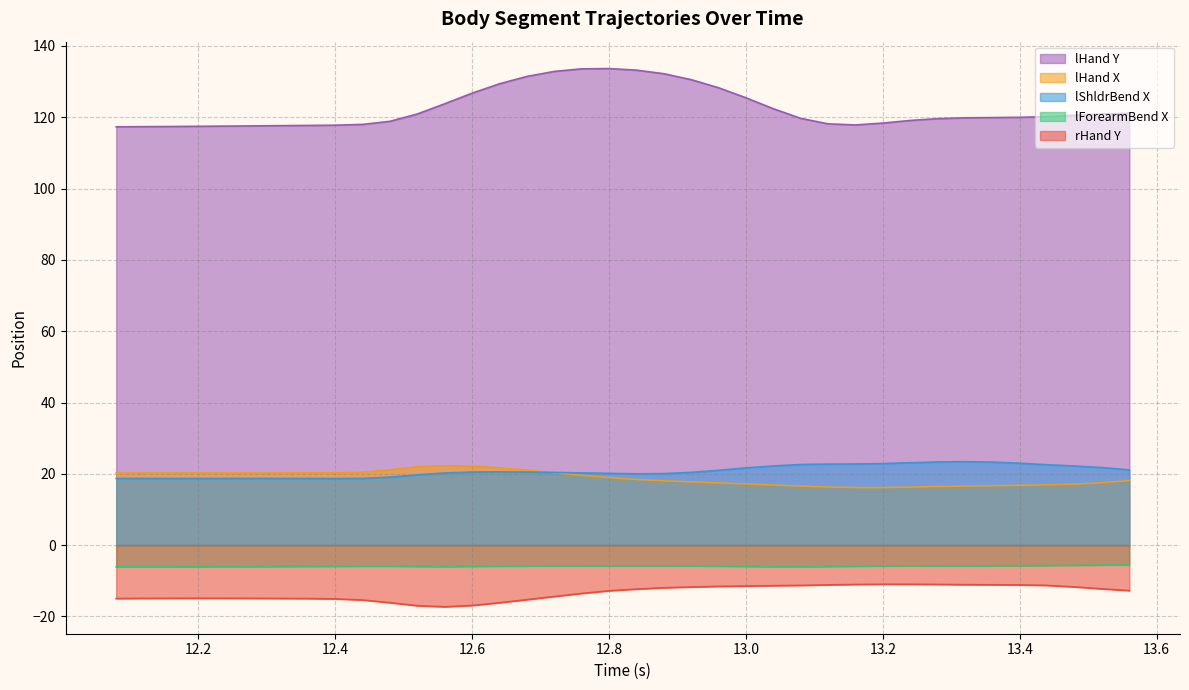

Reading left to right, transcribe all the data shown in this chart.

rHand_Y: 12.08=-15.0	12.12=-14.9	12.16=-14.9	12.2=-14.9	12.24=-14.9	12.28=-14.9	12.32=-15.0	12.36=-15.0	12.4=-15.1	12.44=-15.4	12.48=-16.2	12.52=-17.0	12.56=-17.3	12.6=-16.9	12.64=-16.2	12.68=-15.3	12.72=-14.4	12.76=-13.6	12.8=-12.8	12.84=-12.3	12.88=-12.0	12.92=-11.8	12.96=-11.6	13.0=-11.5	13.04=-11.4	13.08=-11.3	13.12=-11.2	13.16=-11.0	13.2=-11.0	13.24=-11.0	13.28=-11.0	13.32=-11.1	13.36=-11.1	13.4=-11.2	13.44=-11.3	13.48=-11.7	13.52=-12.3	13.56=-12.8
lShldrBend_X: 12.08=18.7	12.12=18.7	12.16=18.7	12.2=18.7	12.24=18.7	12.28=18.7	12.32=18.7	12.36=18.7	12.4=18.7	12.44=18.7	12.48=19.1	12.52=19.7	12.56=20.2	12.6=20.5	12.64=20.5	12.68=20.5	12.72=20.4	12.76=20.2	12.8=20.1	12.84=20.0	12.88=20.1	12.92=20.4	12.96=21.0	13.0=21.7	13.04=22.2	13.08=22.6	13.12=22.7	13.16=22.8	13.2=22.9	13.24=23.1	13.28=23.3	13.32=23.4	13.36=23.3	13.4=23.0	13.44=22.6	13.48=22.2	13.52=21.7	13.56=21.1
lForearmBend_X: 12.08=-6.1	12.12=-6.1	12.16=-6.1	12.2=-6.1	12.24=-6.0	12.28=-6.0	12.32=-6.0	12.36=-6.0	12.4=-5.9	12.44=-5.9	12.48=-5.9	12.52=-6.0	12.56=-6.0	12.6=-6.0	12.64=-5.9	12.68=-5.9	12.72=-5.8	12.76=-5.8	12.8=-5.8	12.84=-5.8	12.88=-5.8	12.92=-5.8	12.96=-5.9	13.0=-6.0	13.04=-6.0	13.08=-6.0	13.12=-6.0	13.16=-5.9	13.2=-5.8	13.24=-5.8	13.28=-5.8	13.32=-5.8	13.36=-5.8	13.4=-5.8	13.44=-5.7	13.48=-5.7	13.52=-5.6	13.56=-5.5
lHand_X: 12.08=20.2	12.12=20.2	12.16=20.2	12.2=20.2	12.24=20.2	12.28=20.2	12.32=20.2	12.36=20.2	12.4=20.3	12.44=20.4	12.48=21.1	12.52=22.0	12.56=22.3	12.6=22.2	12.64=21.7	12.68=21.0	12.72=20.3	12.76=19.6	12.8=18.9	12.84=18.4	12.88=18.1	12.92=17.7	12.96=17.4	13.0=17.2	13.04=16.9	13.08=16.6	13.12=16.3	13.16=16.1	13.2=16.1	13.24=16.3	13.28=16.4	13.32=16.6	13.36=16.7	13.4=16.8	13.44=16.9	13.48=17.1	13.52=17.5	13.56=18.1
lHand_Y: 12.08=117.3	12.12=117.4	12.16=117.4	12.2=117.5	12.24=117.5	12.28=117.6	12.32=117.7	12.36=117.7	12.4=117.8	12.44=118.0	12.48=118.9	12.52=120.9	12.56=123.8	12.6=126.8	12.64=129.4	12.68=131.5	12.72=132.9	12.76=133.6	12.8=133.7	12.84=133.2	12.88=132.2	12.92=130.6	12.96=128.3	13.0=125.5	13.04=122.4	13.08=119.7	13.12=118.2	13.16=117.9	13.2=118.4	13.24=119.1	13.28=119.6	13.32=119.8	13.36=119.9	13.4=120.0	13.44=120.2	13.48=120.6	13.52=120.9	13.56=121.1